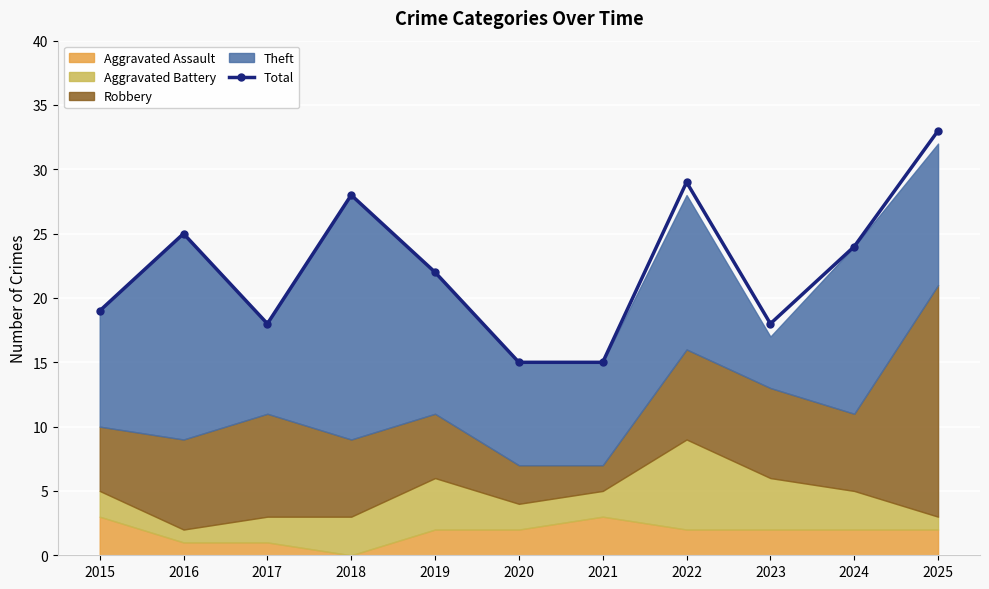

Is it true that the value at 2022 is 52?

False